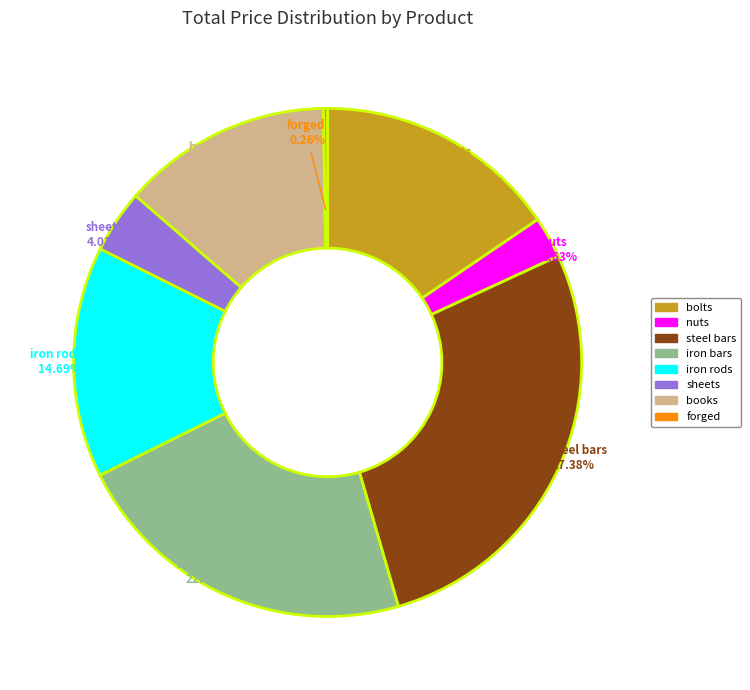

Approximately how many times larger is the value at iron bars compared to steel bars?

0.8